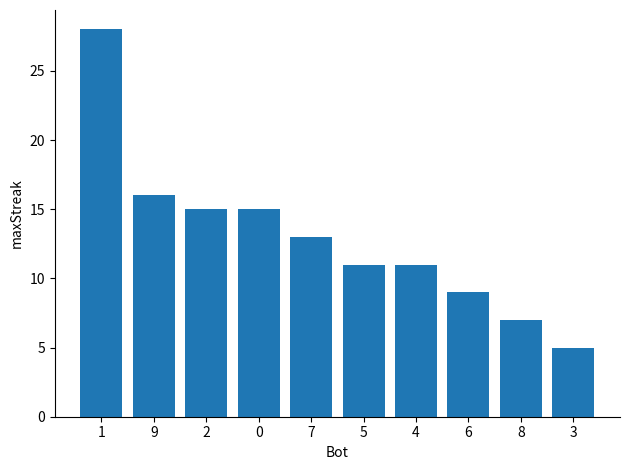

Which category has the lowest value across all series?

3